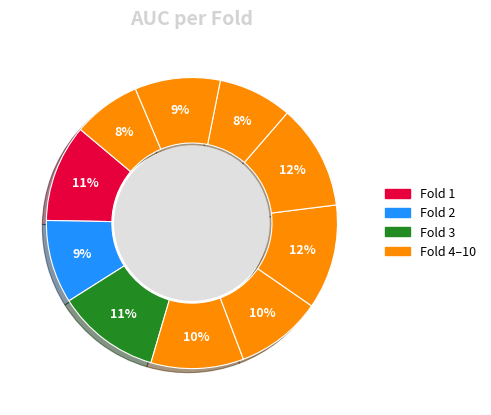

How many segments does this pie chart have?

10